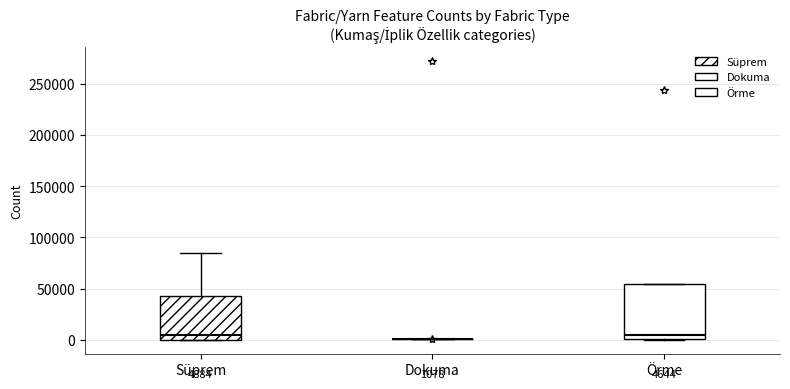

Comparing the boxes themselves (not the whiskers), which one is the tallest?

Örme